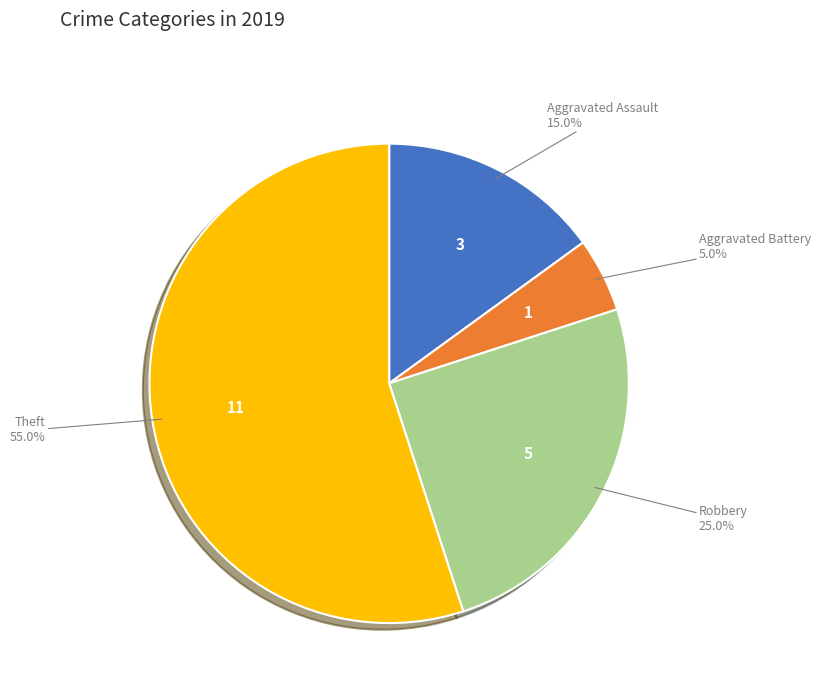

Is there a majority slice in this chart?

Yes